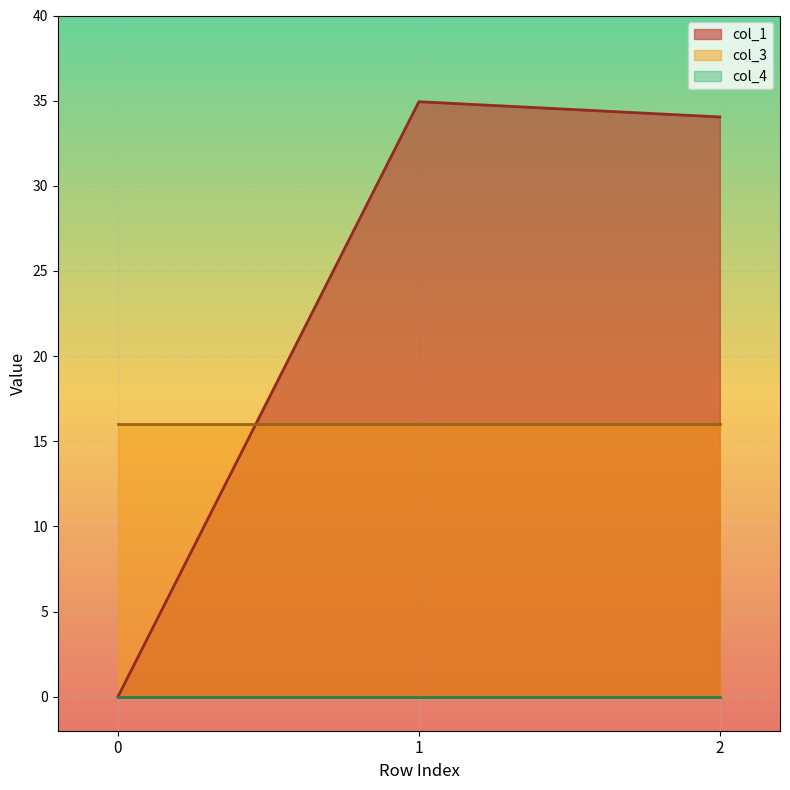

How many positive values does the col_1 series have?

2